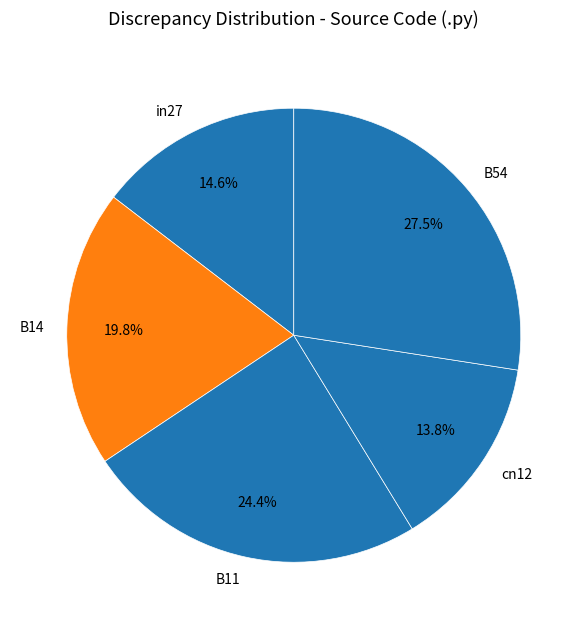

What percentage do B14 and B11 together represent?

44.1%